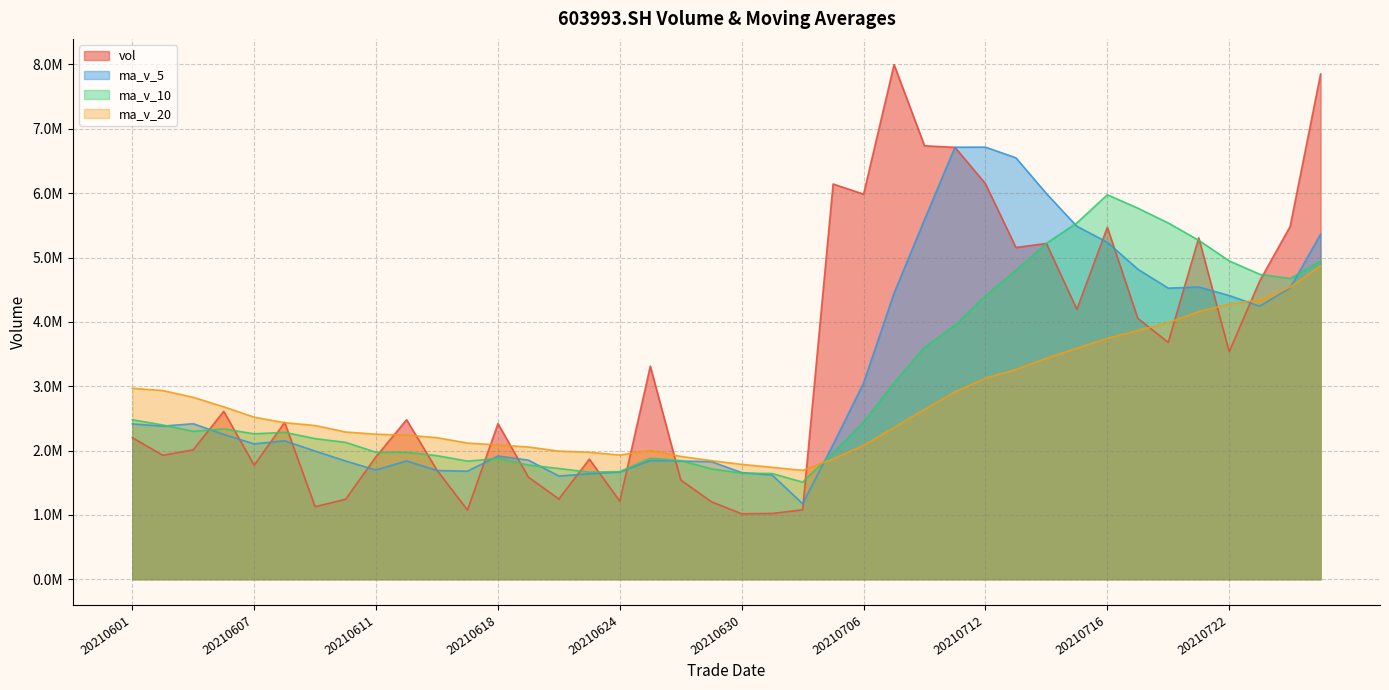

What is the value of the vol point at the 18th from the left?

3310848.8